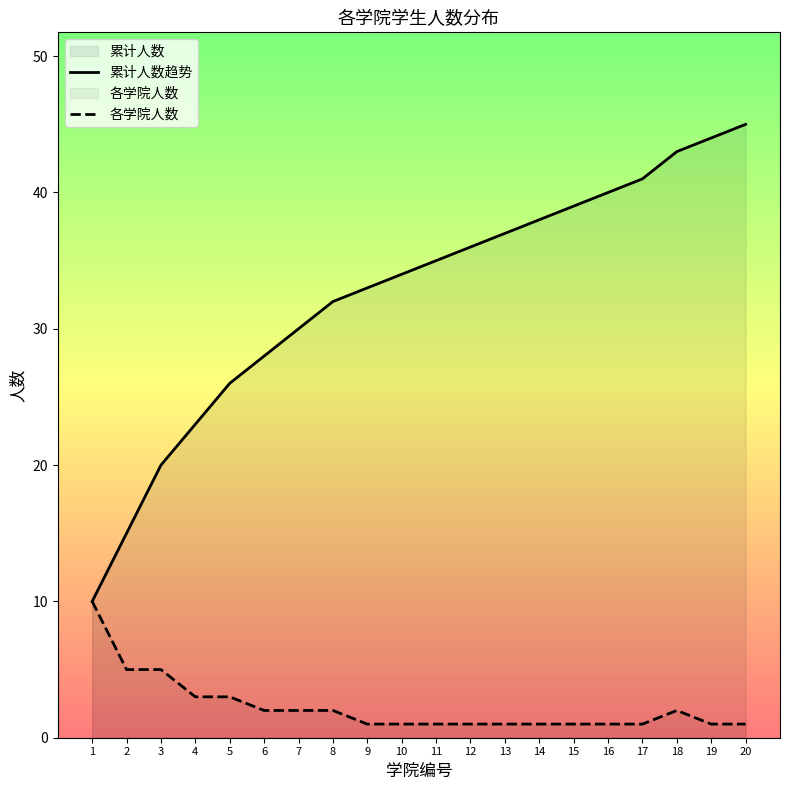

Does the chart display data point markers on the line(s)?

No